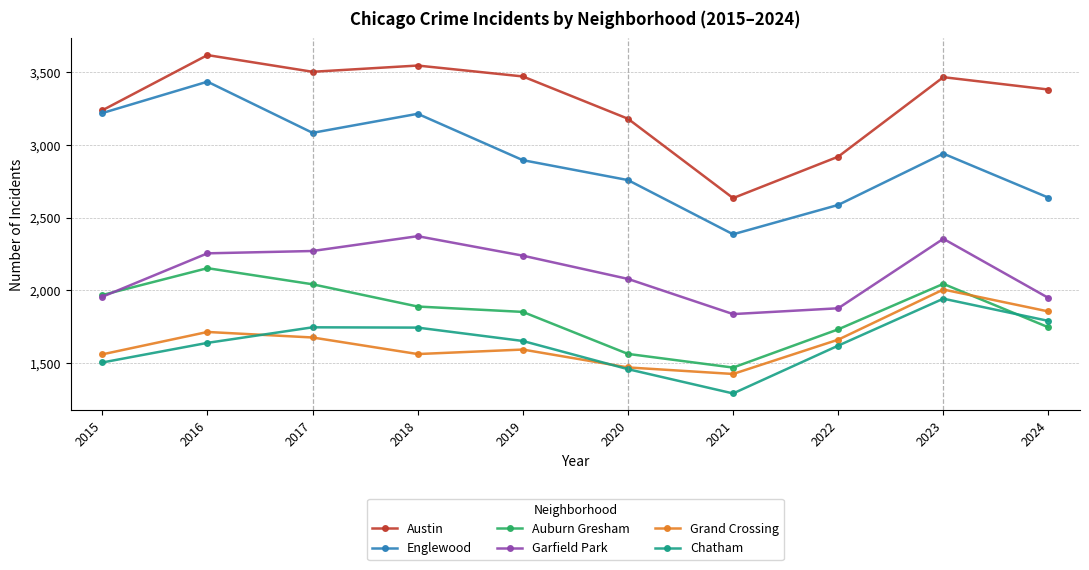

What is the value of the Garfield Park point at the 4th from the left?

2373